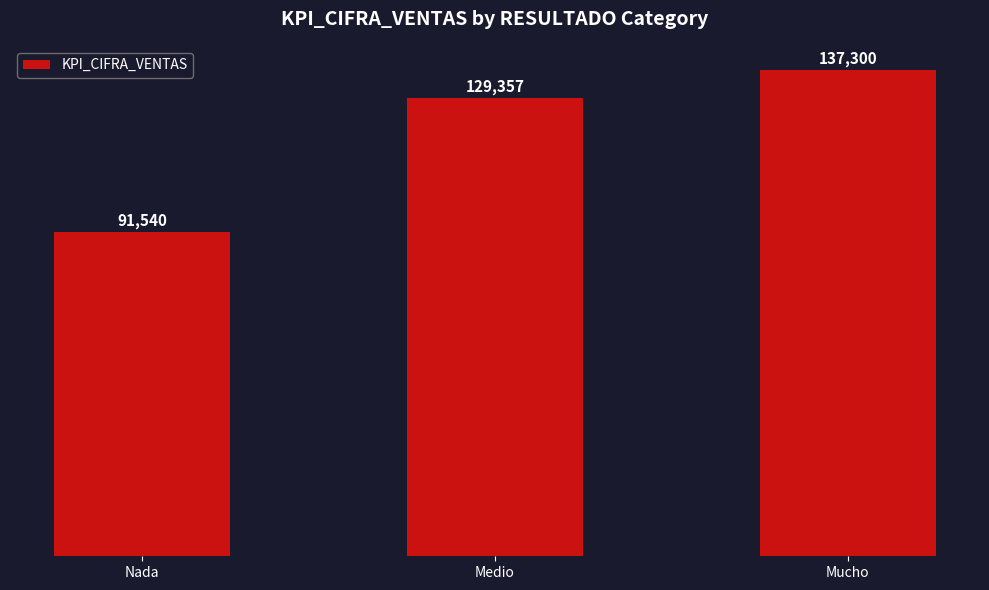

Count the values in the range 91540 to 137300.

3